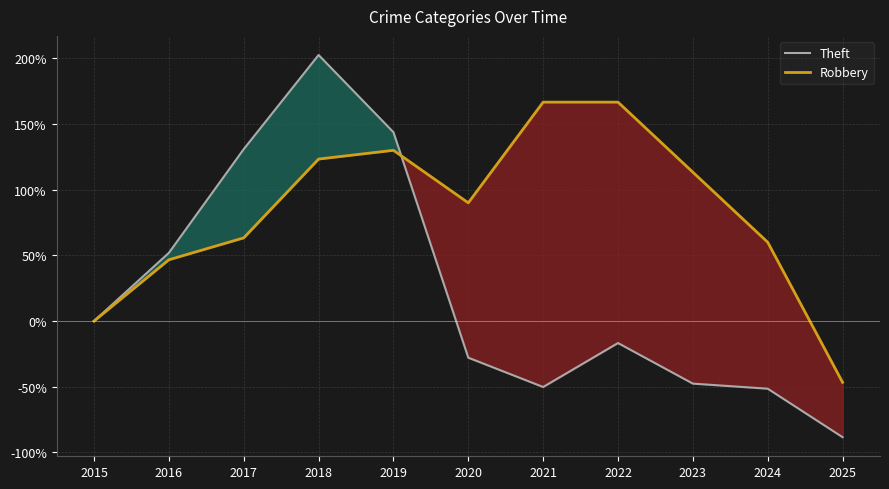

Which category has the lowest value in the Theft series?

2025